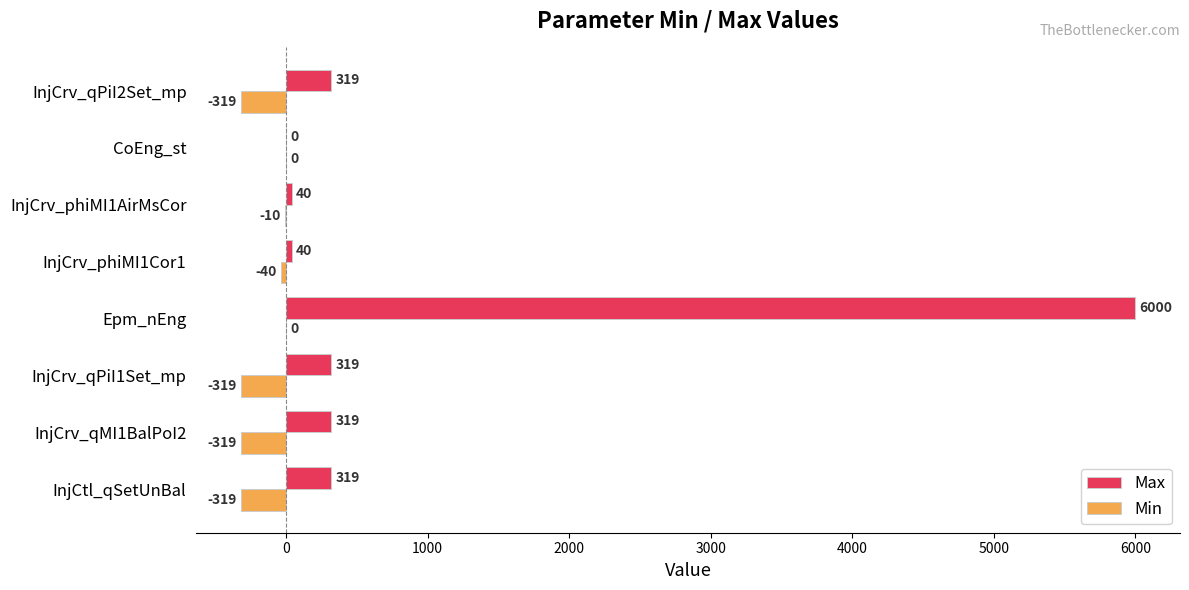

What value does the Max series have at InjCrv_phiMI1AirMsCor, to the nearest 10?

40